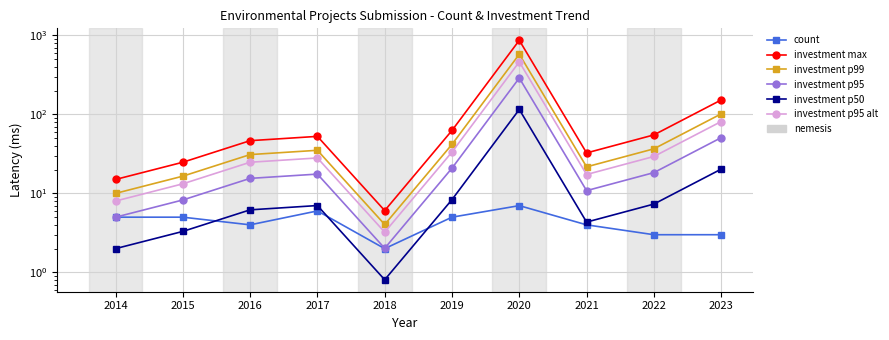

Between 2014 and 2017, which series saw the biggest shift?

investment max